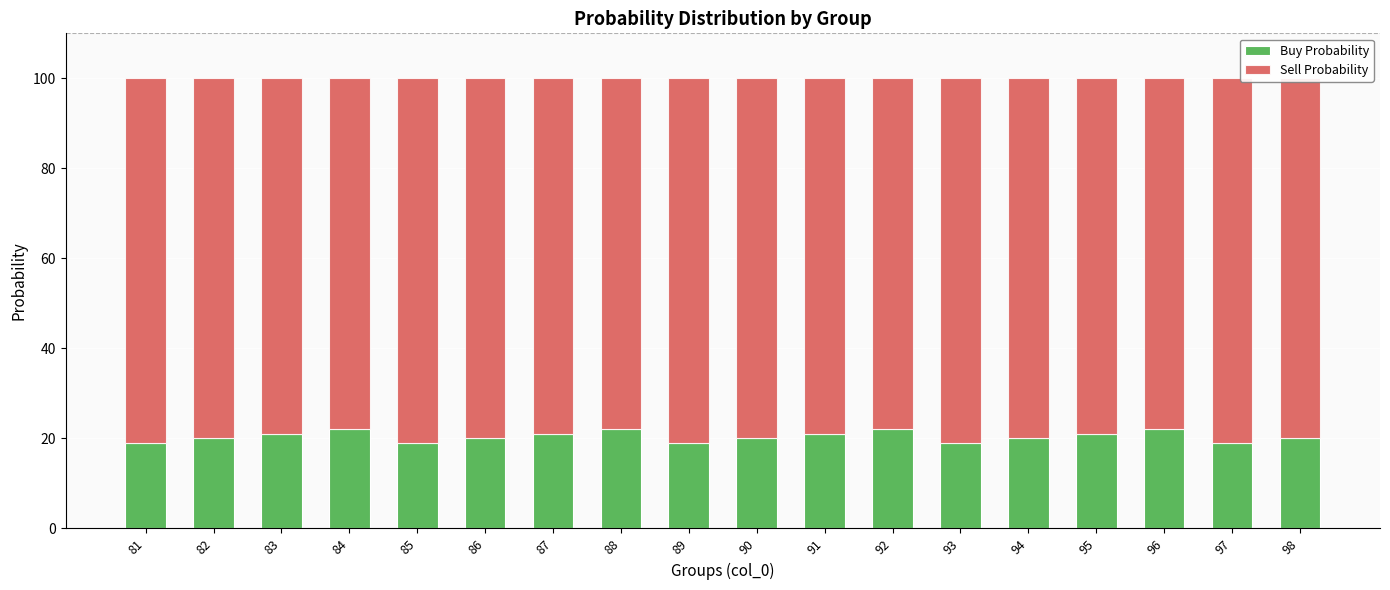

What are all the series names shown in the legend?

Buy Probability, Sell Probability